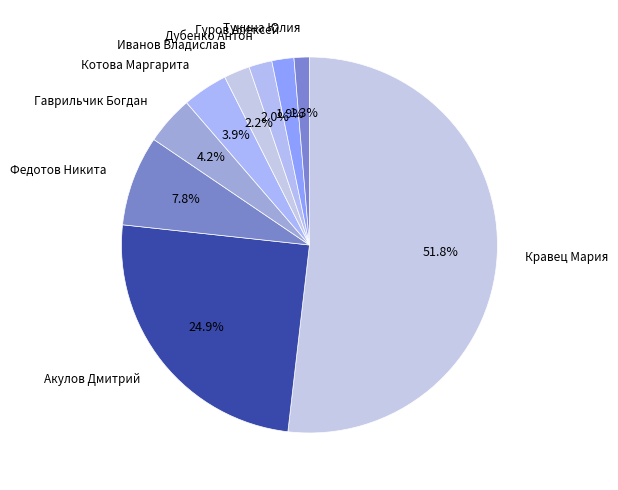

Count the number of slices in the pie.

9